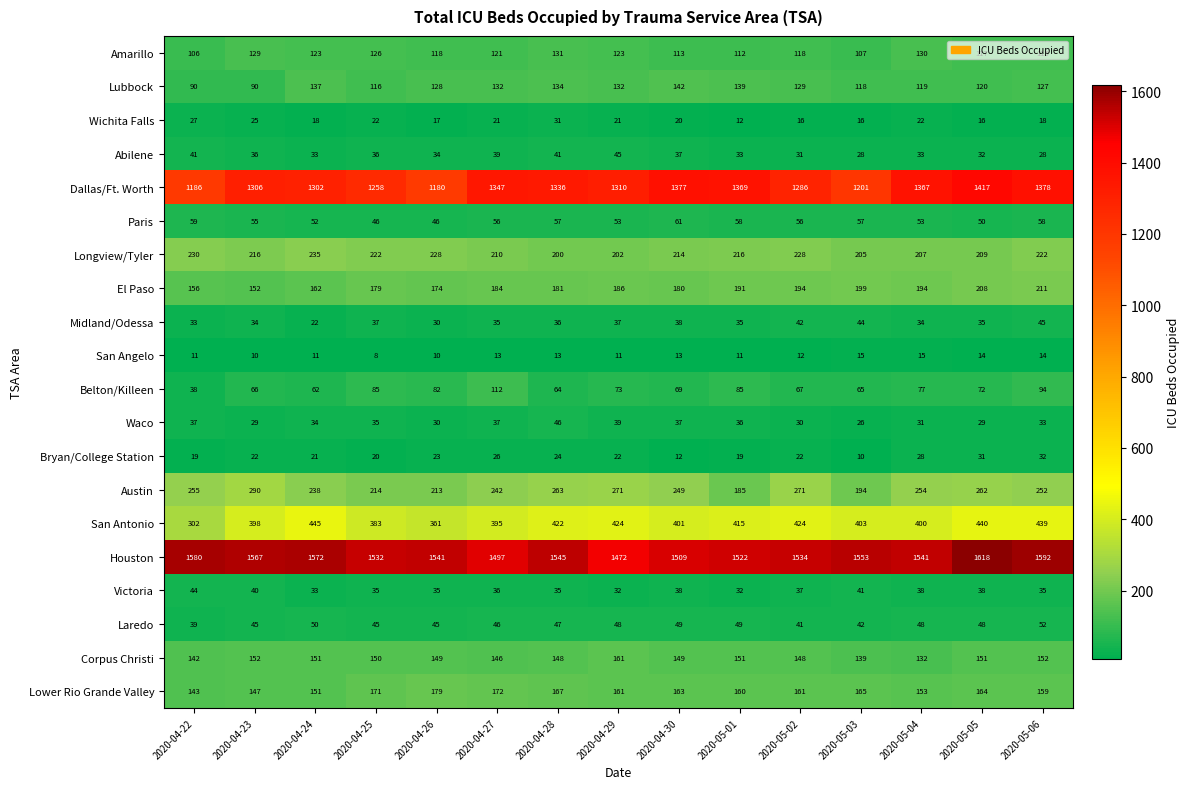

Where does the Victoria series first go above 36?

2020-04-22